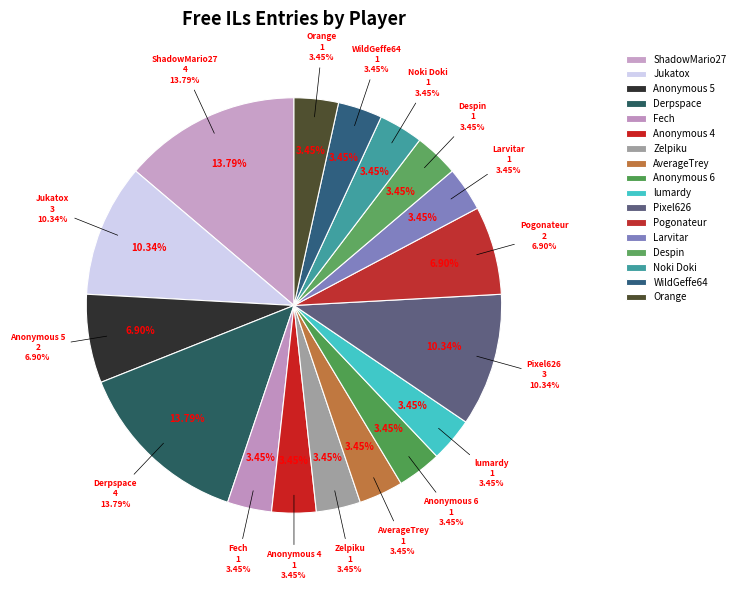

Between Anonymous 6 and Larvitar, which is larger?

Anonymous 6